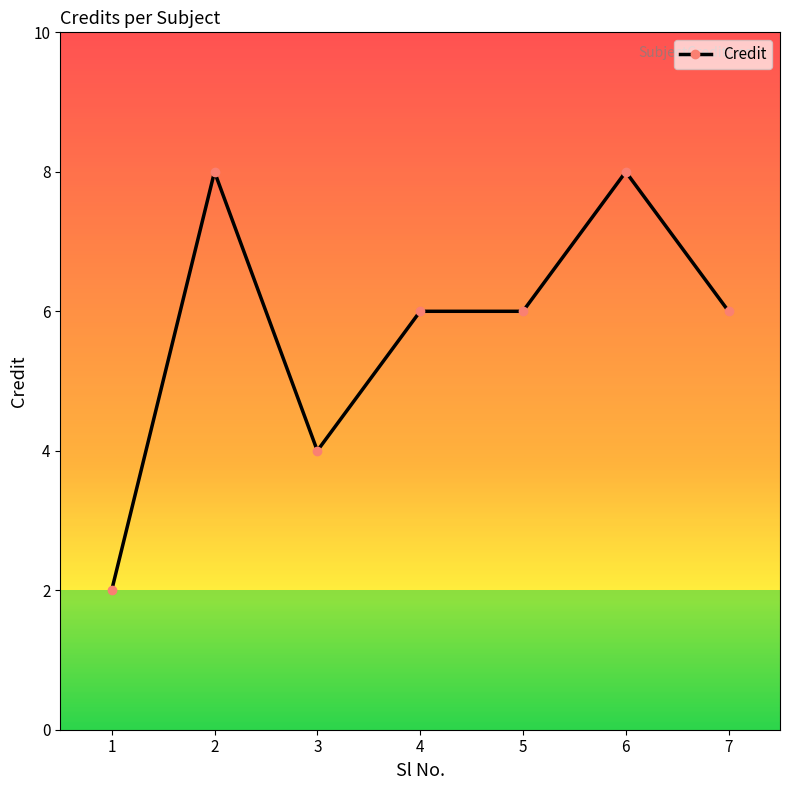

At which label does the data first exceed 6?

2